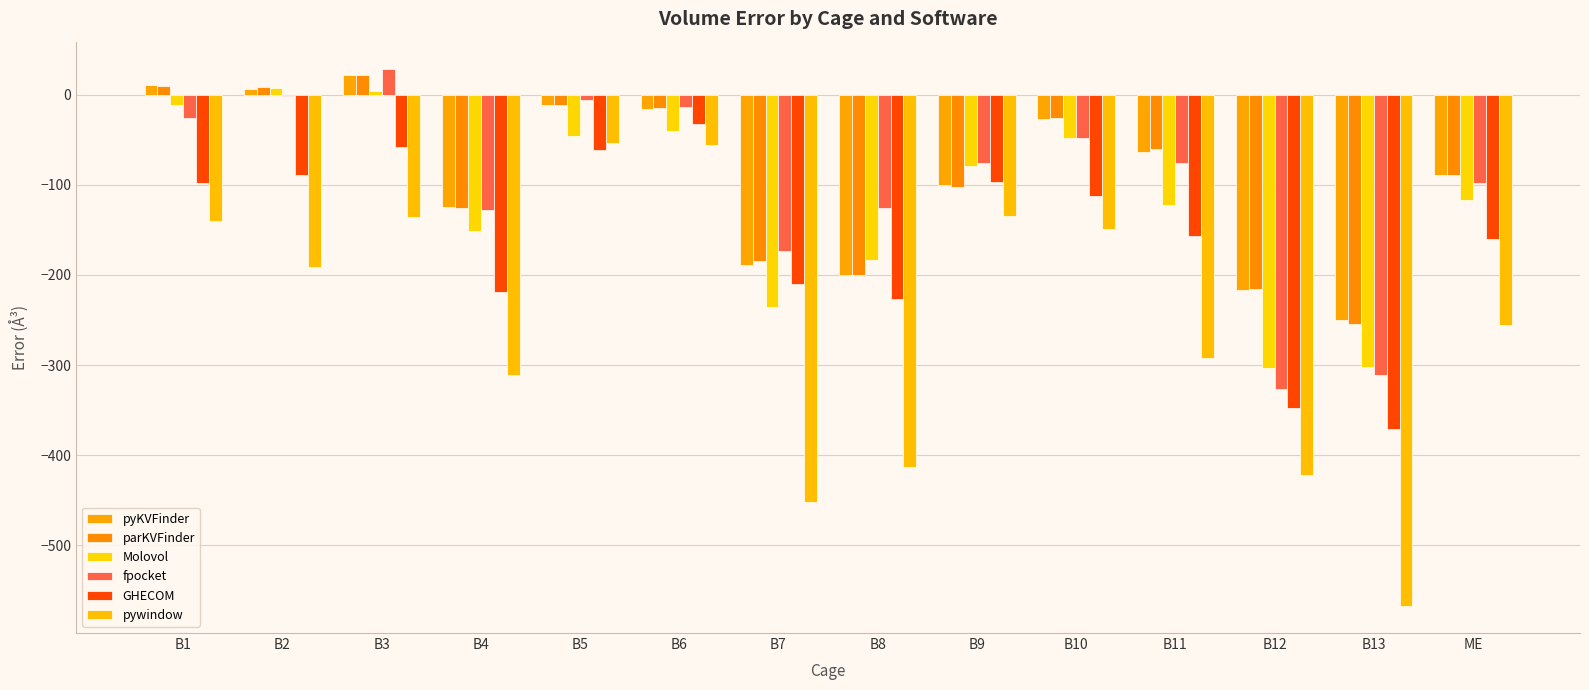

Which label corresponds to the largest value in the chart?

B3